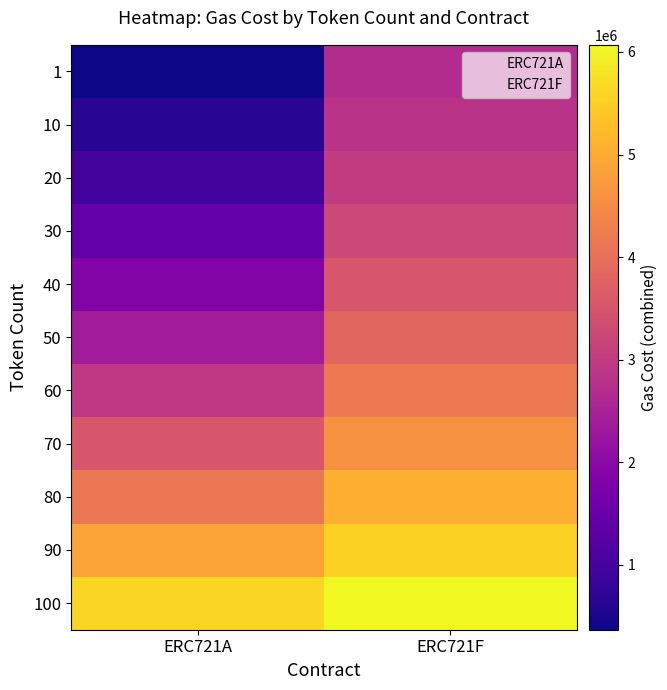

At which category is the sum across all series the highest?

ERC721F